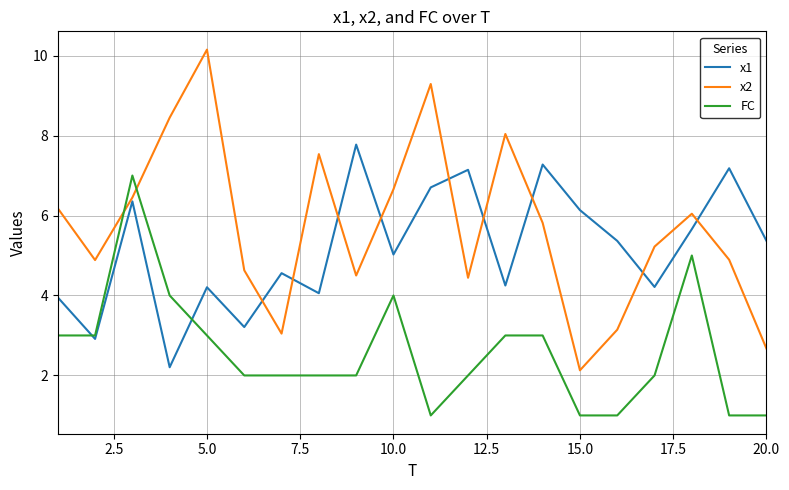

What is the minimum value for FC?

1.0